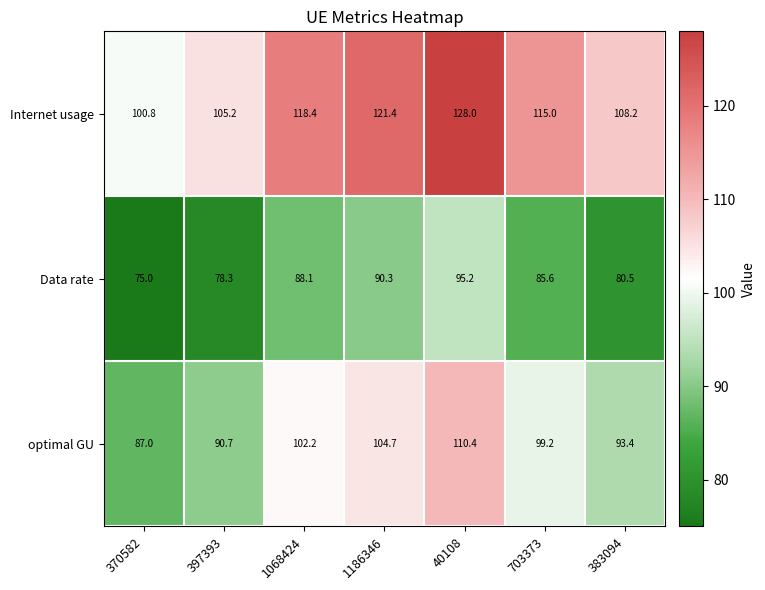

Reading left to right, extract all data points from this chart.

Internet usage: 100.8	105.2	118.4	121.4	128.0	115.0	108.2
Data rate: 75.0	78.3	88.1	90.3	95.2	85.6	80.5
optimal GU: 87.0	90.7	102.2	104.7	110.4	99.2	93.4